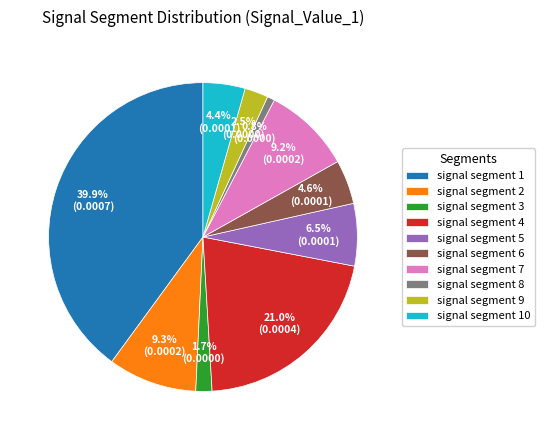

How many segments does this pie chart have?

10